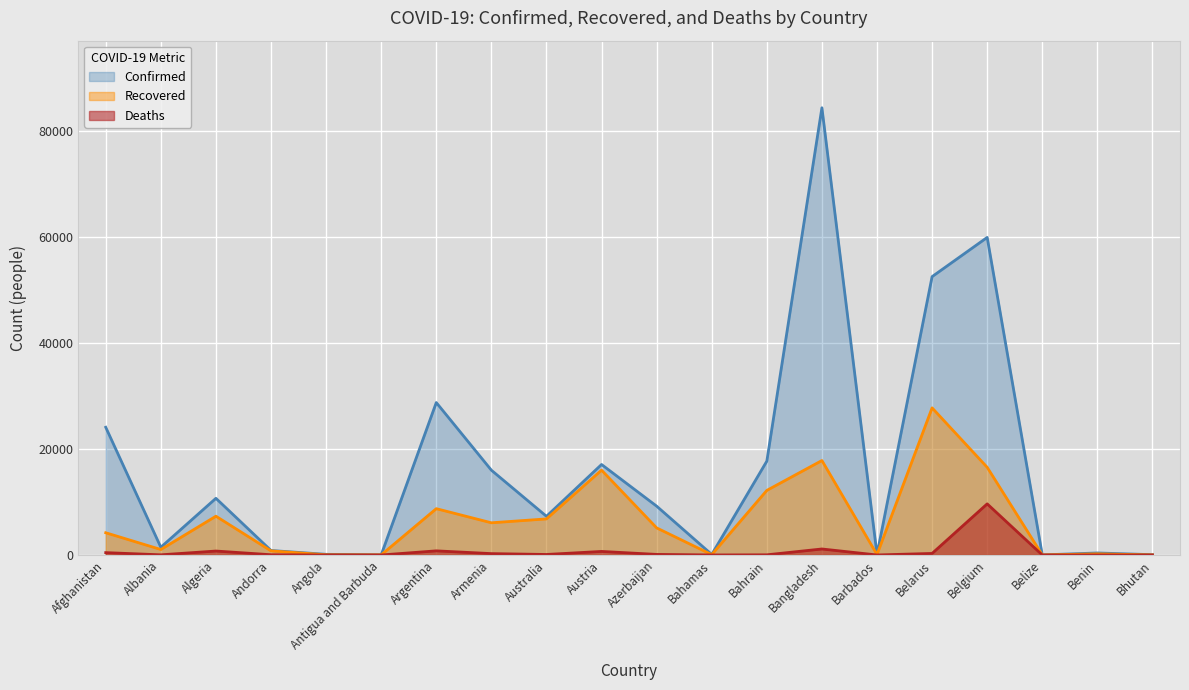

Rank the categories by Recovered value from highest to lowest.

Belarus, Bangladesh, Belgium, Austria, Bahrain, Argentina, Algeria, Australia, Armenia, Azerbaijan, Afghanistan, Albania, Andorra, Benin, Barbados, Bahamas, Angola, Antigua and Barbuda, Bhutan, Belize